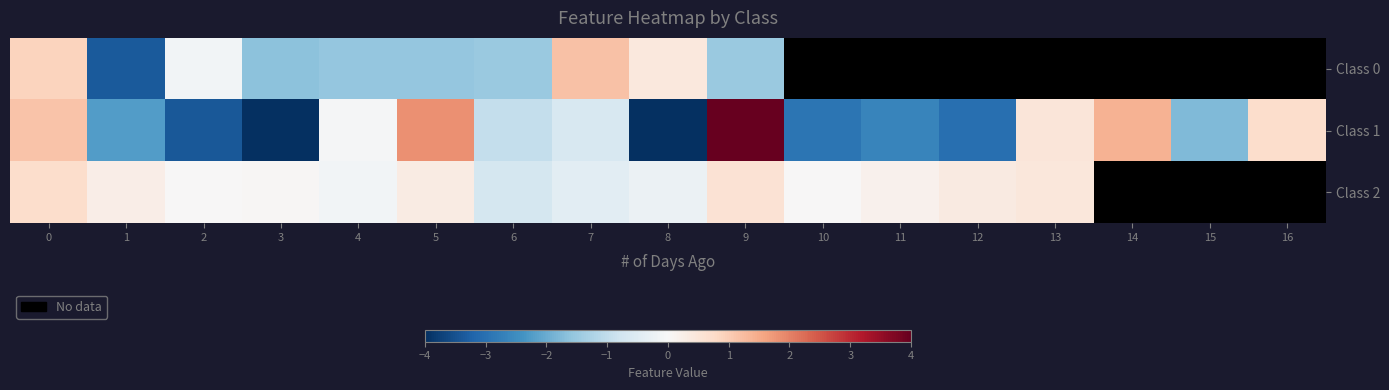

Rank the series at 8 from lowest to highest value.

Class 1, Class 2, Class 0